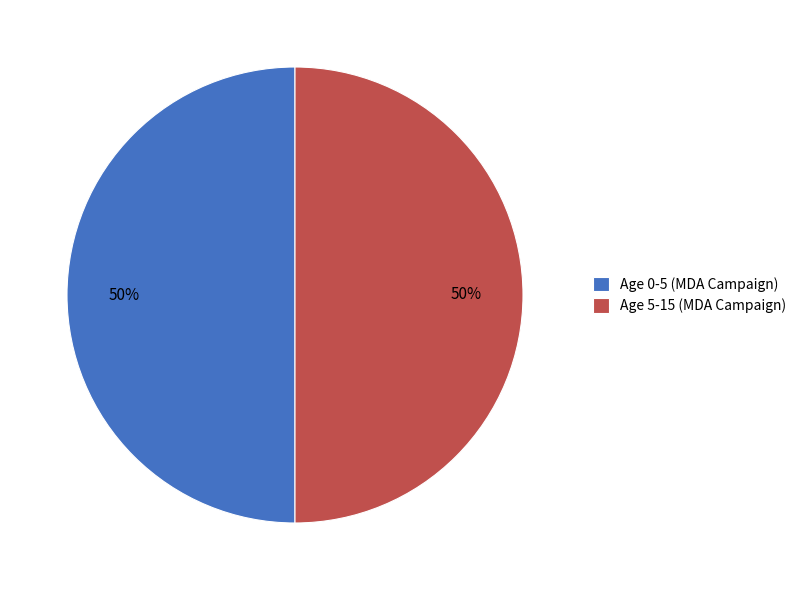

To the nearest percent, what is the combined percentage of Age 0-5 (MDA Campaign) and Age 5-15 (MDA Campaign)?

100%